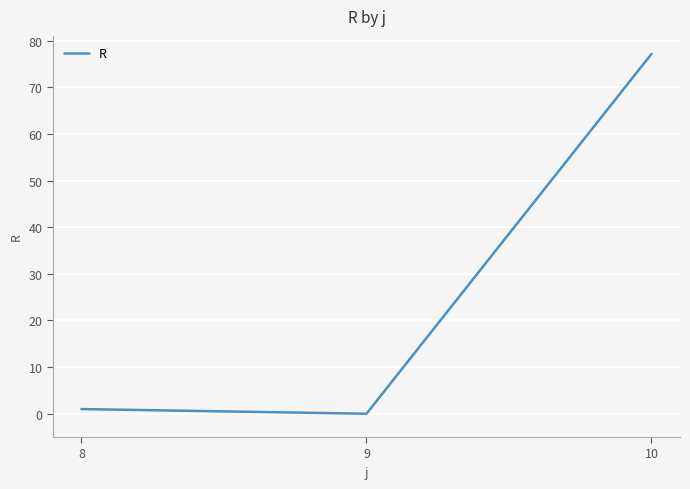

What is the average value?

26.1